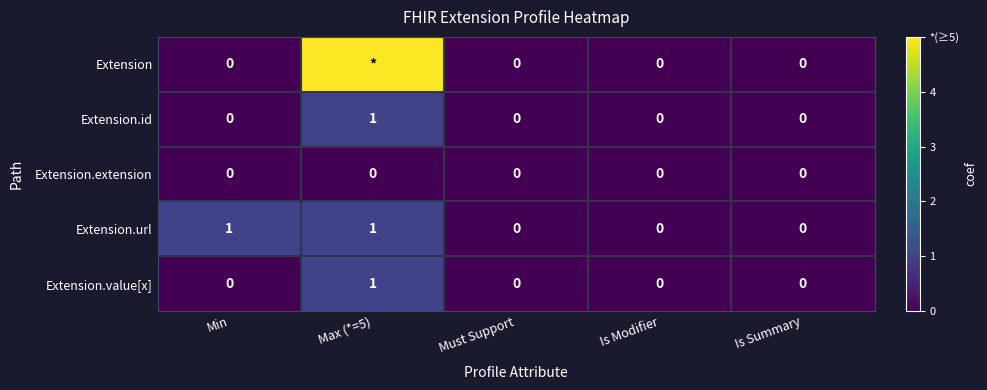

True or false: Extension.url has a value of 1 at Is Summary.

False